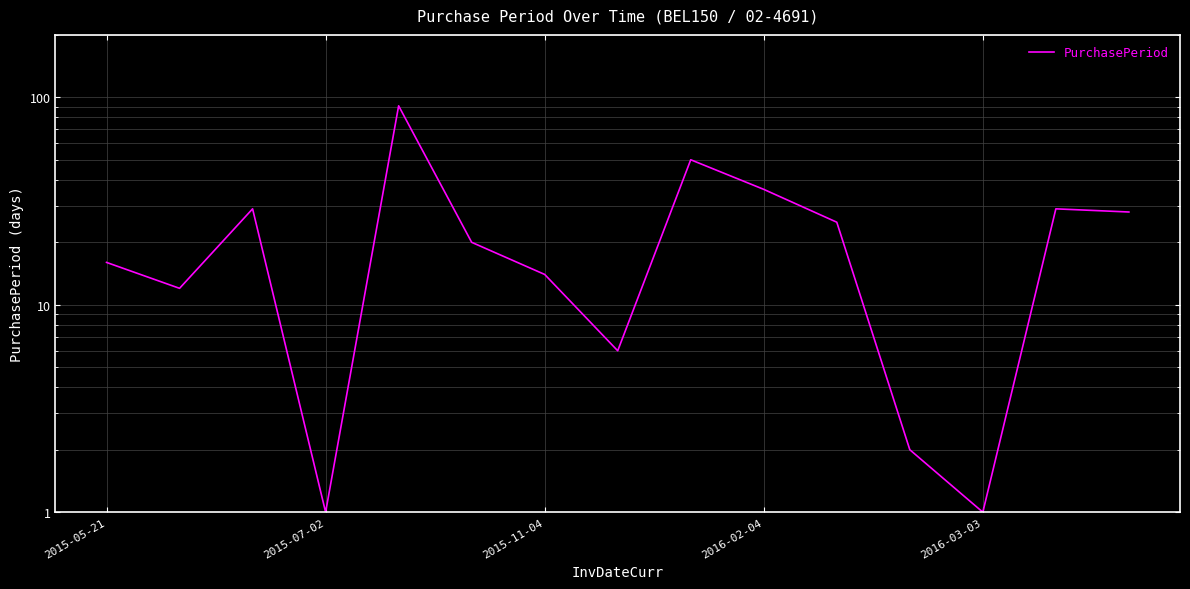

How many data points are less than 20?

7